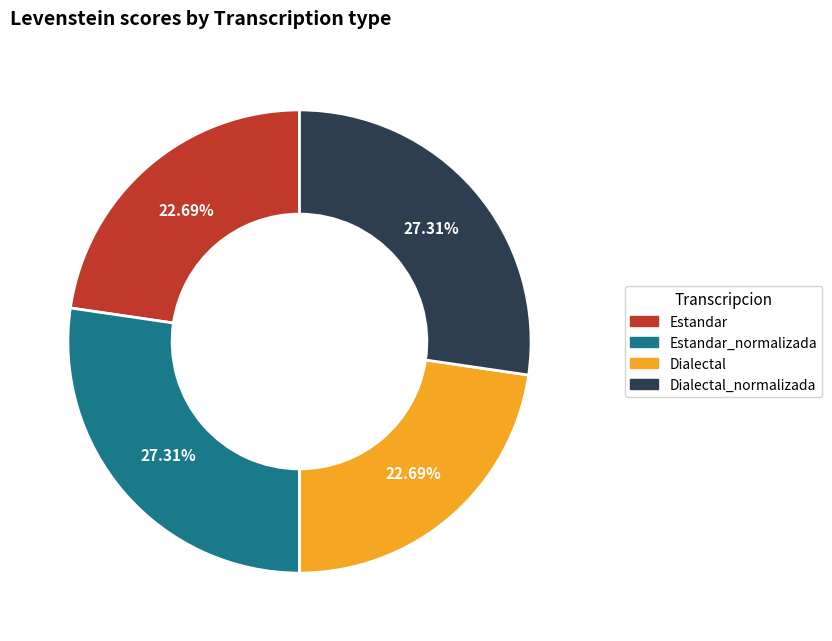

Is there a majority slice in this chart?

No